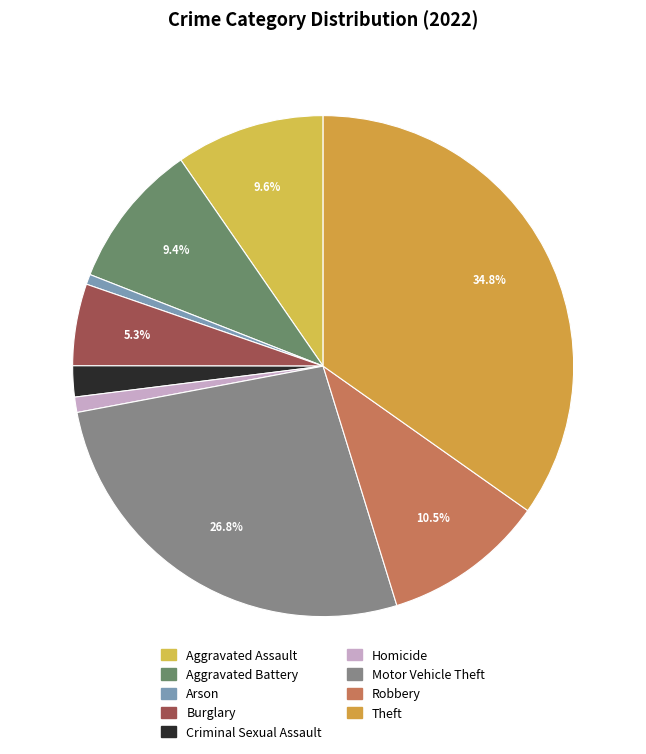

To the nearest percent, what percentage of the pie is Robbery?

10%